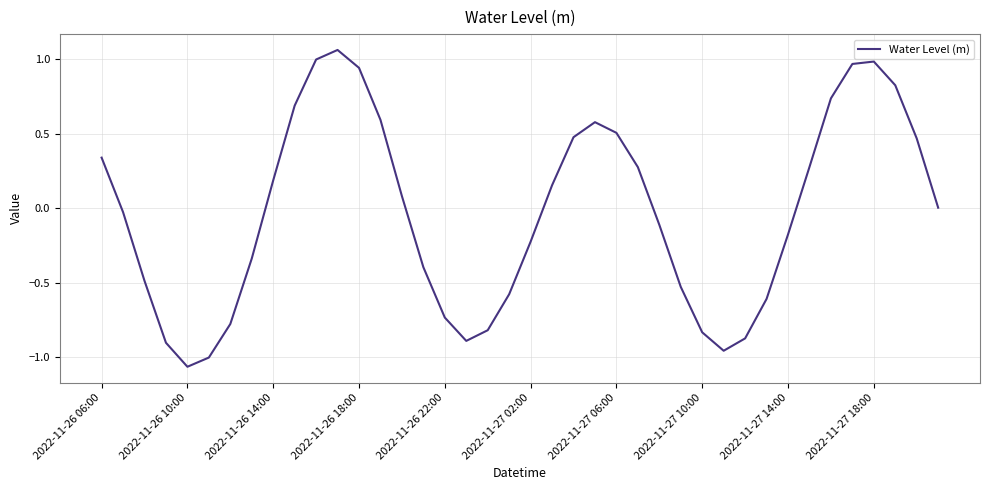

What is the sum of all values?

-1.2